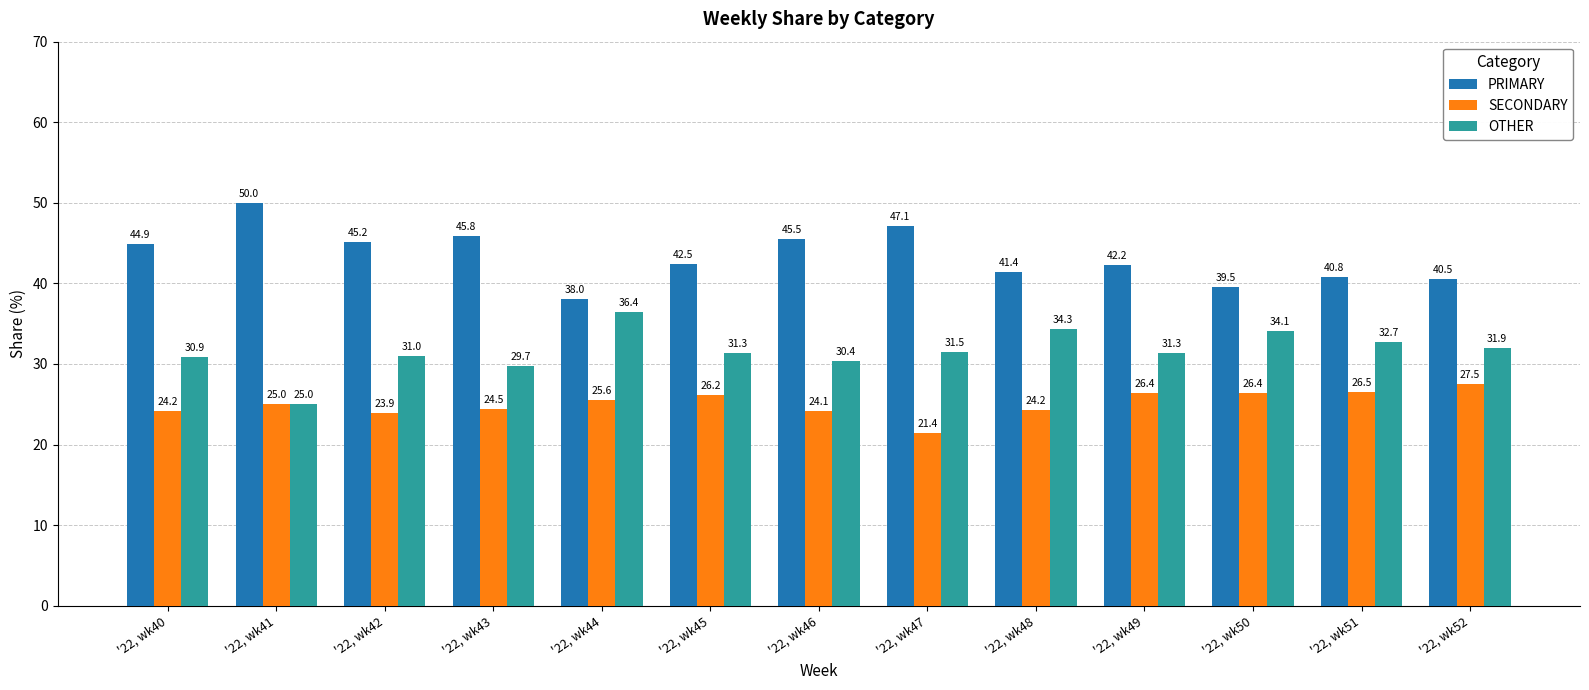

How many data points in OTHER are less than 31?

5